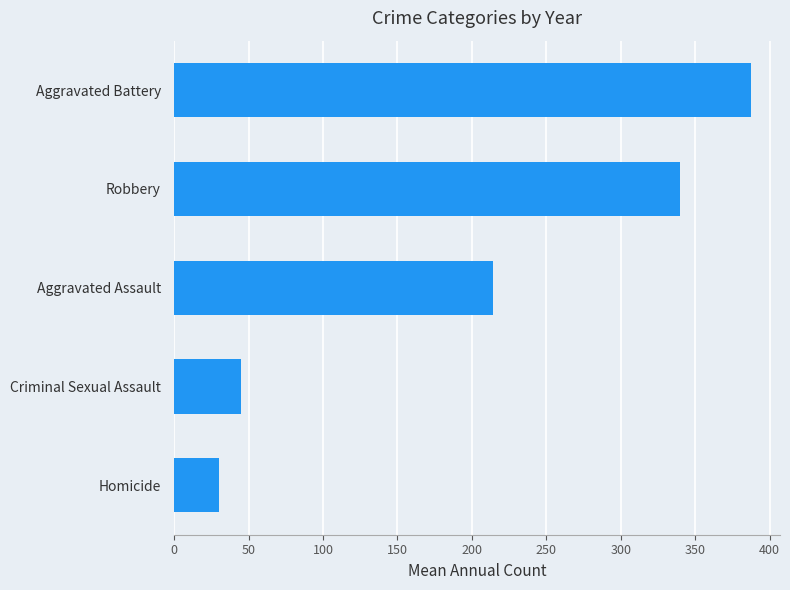

Which label corresponds to the smallest value in the chart?

Homicide